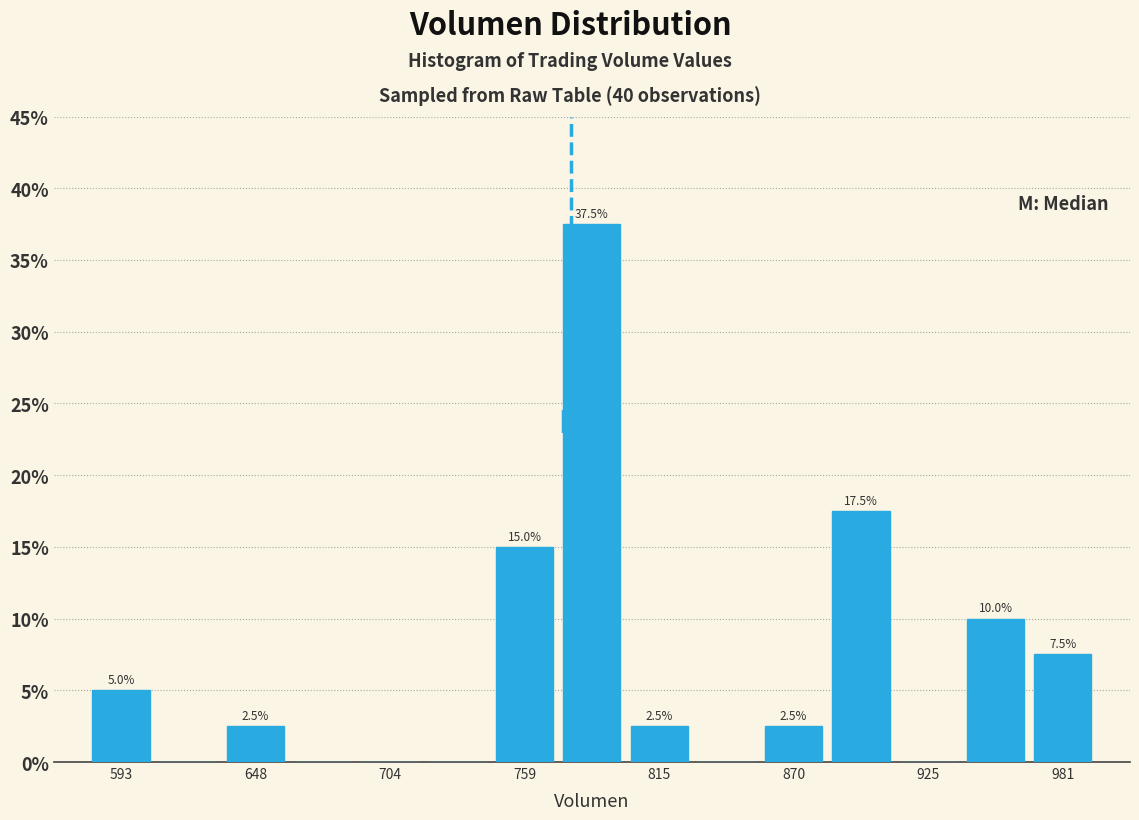

Read against the x-axis, roughly where is the centre of the tallest bar?

790